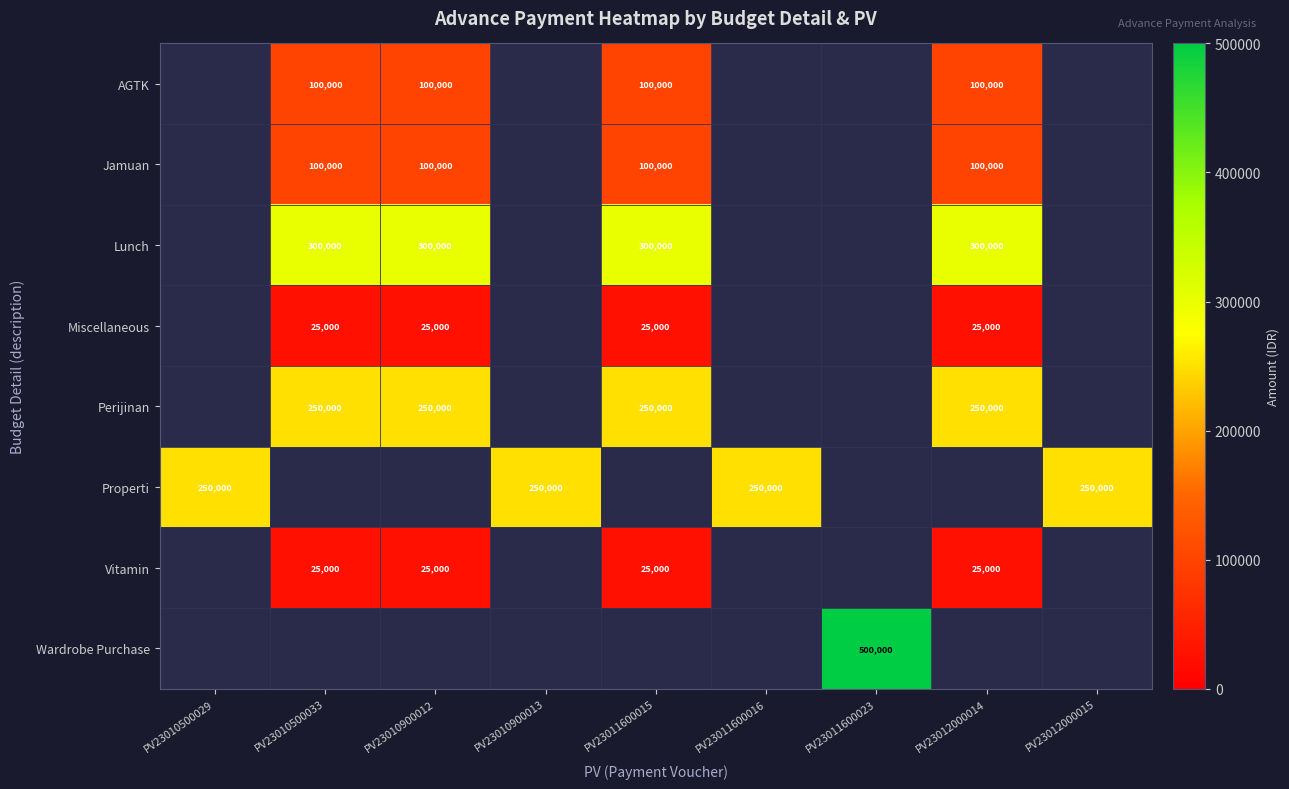

Between PV23011600016 and PV23012000014, which is larger?

PV23012000014